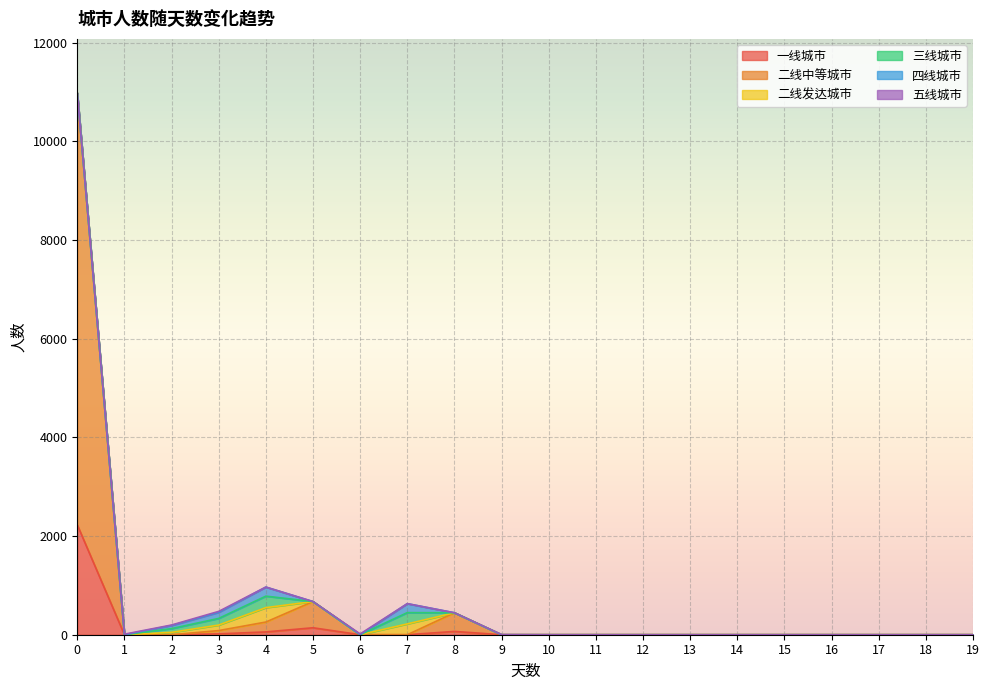

Which series changed the most between 16 and 17?

一线城市